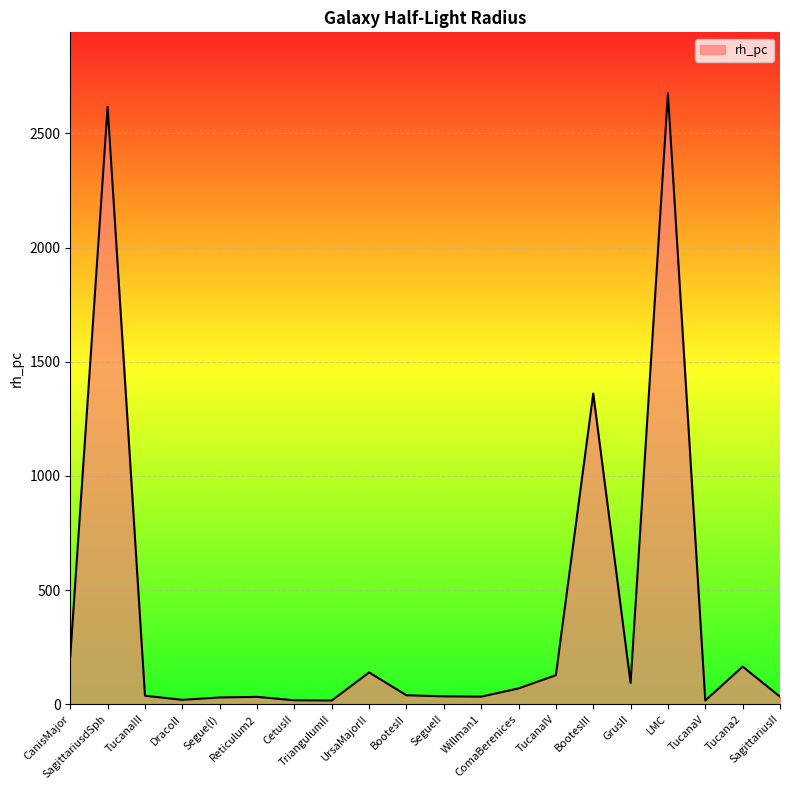

At which category does the chart reach its peak across all series?

LMC